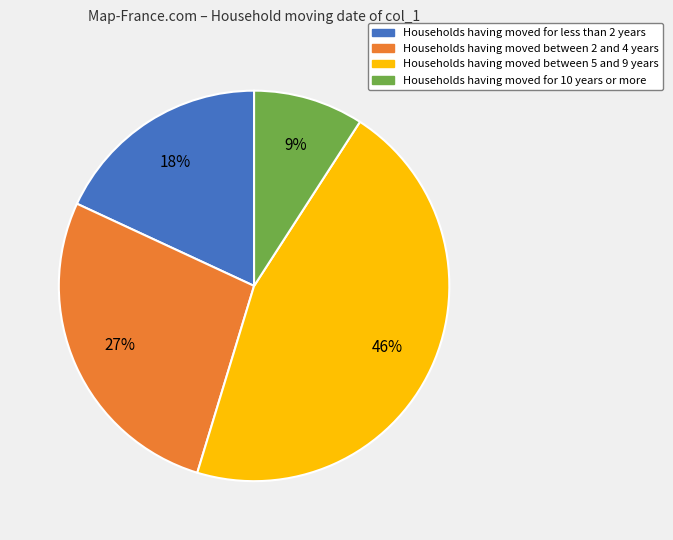

Is there a majority slice in this chart?

No